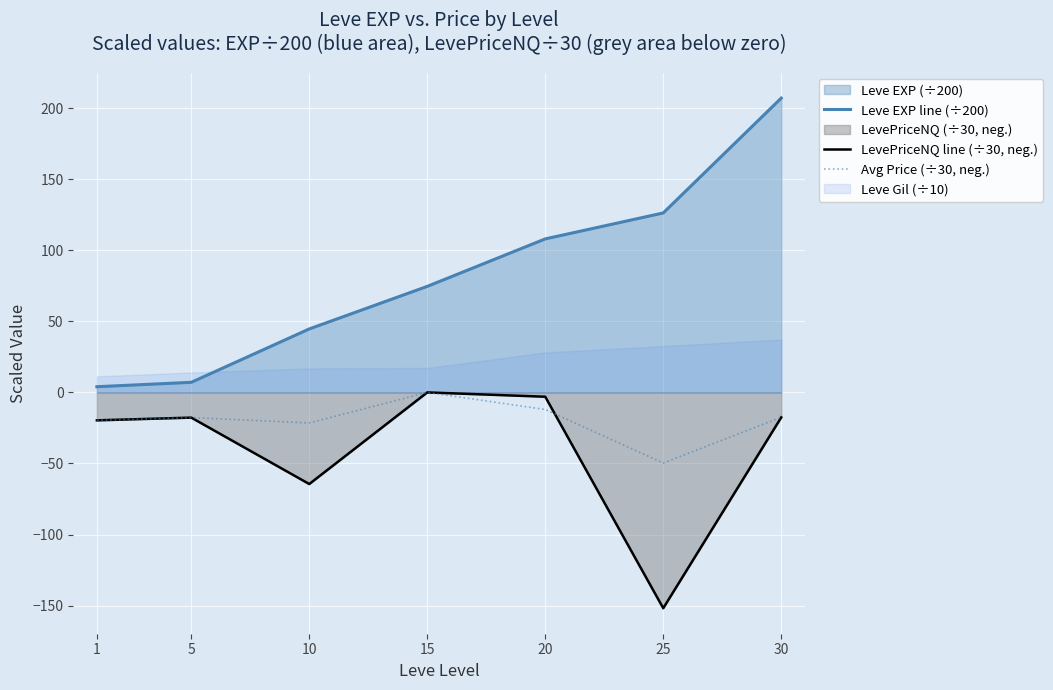

Rank the series by their average value, from highest to lowest.

Leve EXP line (÷200), Avg Price (÷30, neg.), LevePriceNQ line (÷30, neg.)